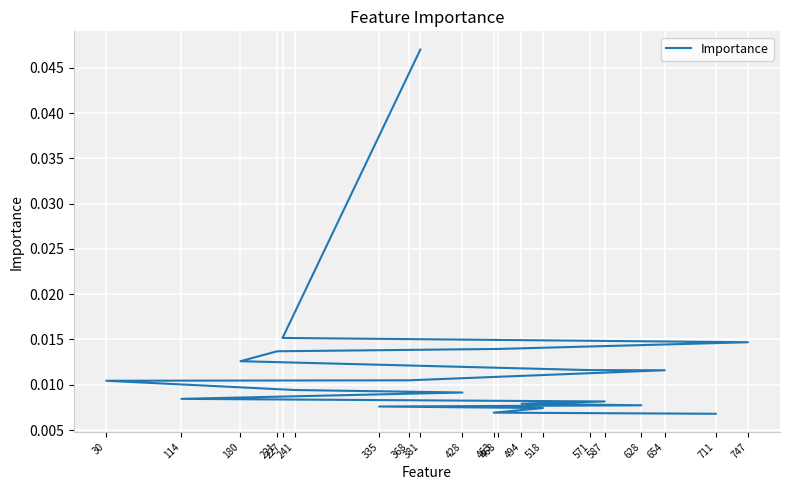

How many lines are shown in the chart?

1